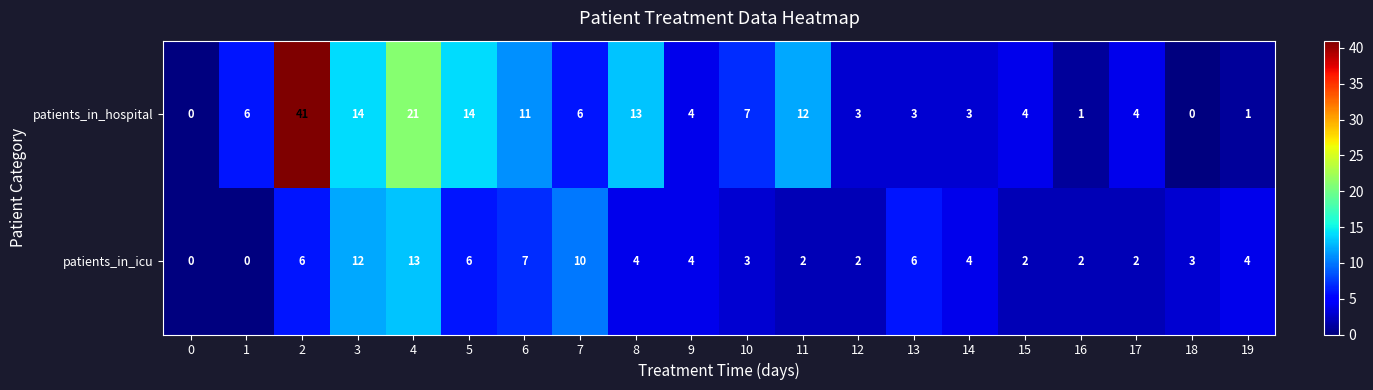

Which series changed the most between 1 and 3?

patients_in_icu